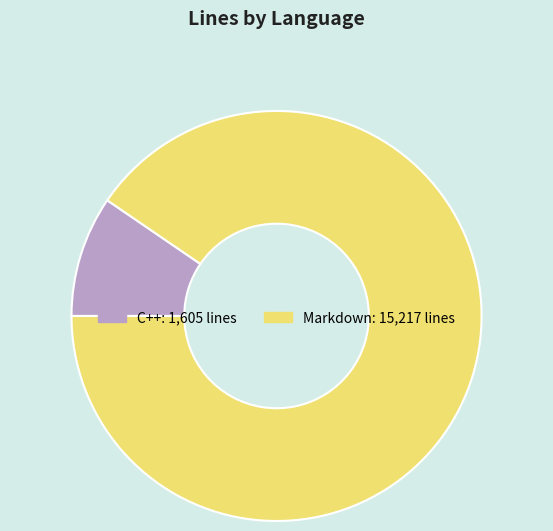

Does Markdown account for over 50% of the chart?

Yes